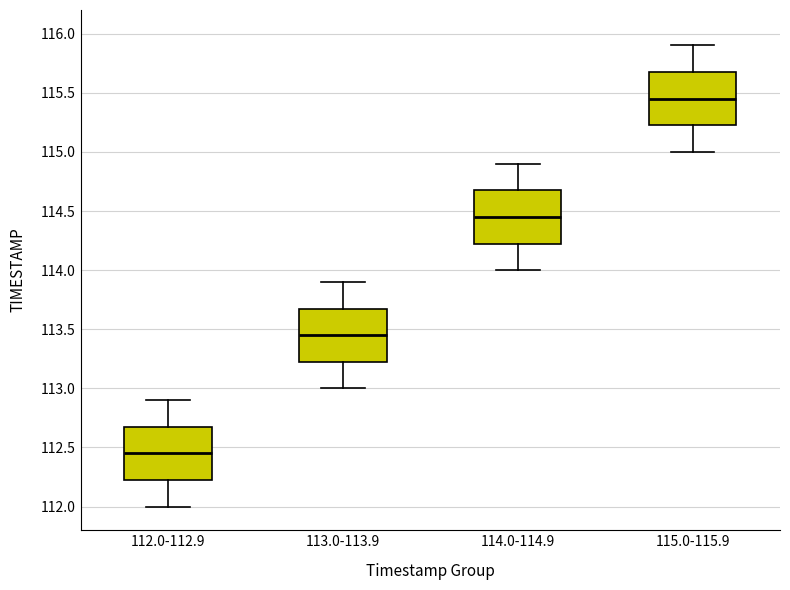

Reading left to right, transcribe this box plot: for each box, give where its median line is, the range the box spans, and where its two whiskers end, as read against the y-axis. The values are not printed on the chart, so give them approximately, as read against the axis.

112.0-112.9: median 112.45, box 112.25 to 112.70, whiskers 112.00 to 112.90
113.0-113.9: median 113.45, box 113.25 to 113.70, whiskers 113.00 to 113.90
114.0-114.9: median 114.45, box 114.25 to 114.70, whiskers 114.00 to 114.90
115.0-115.9: median 115.45, box 115.25 to 115.70, whiskers 115.00 to 115.90